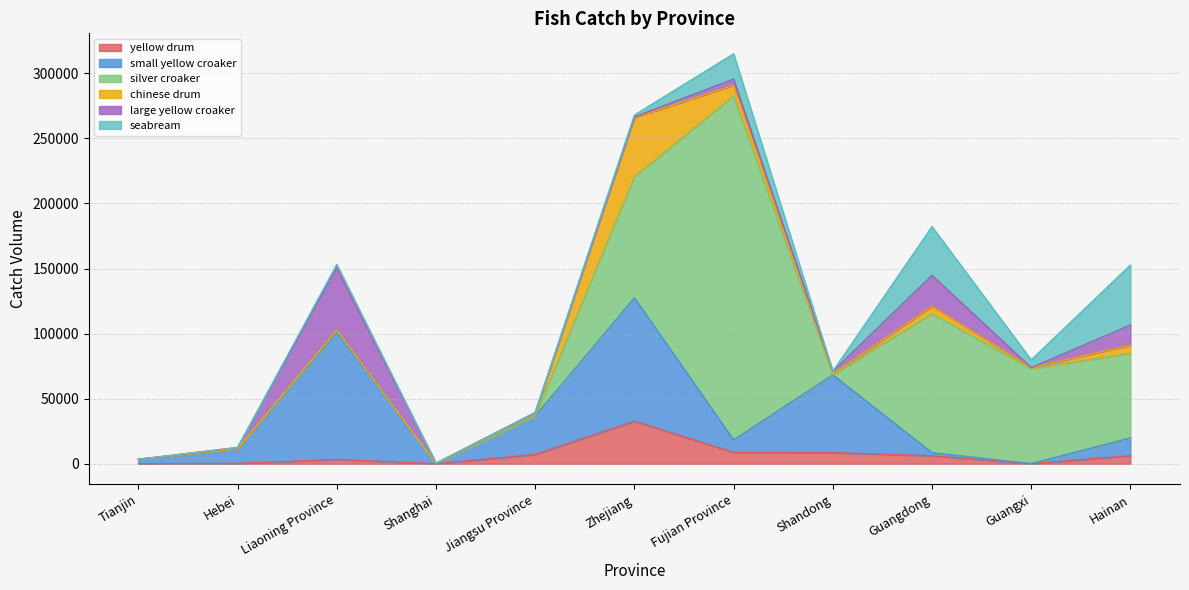

Between which two adjacent categories do chinese drum and large yellow croaker first intersect?

Liaoning Province and Shanghai